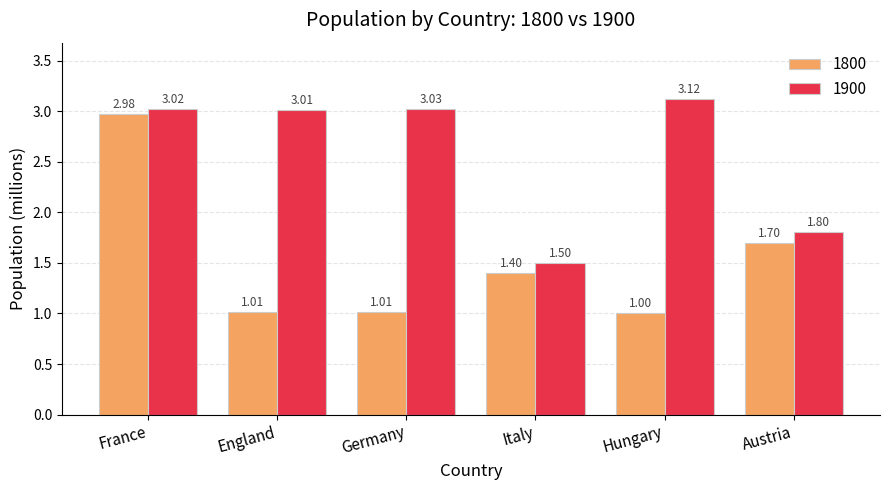

Which series has the largest range (max minus min)?

1800